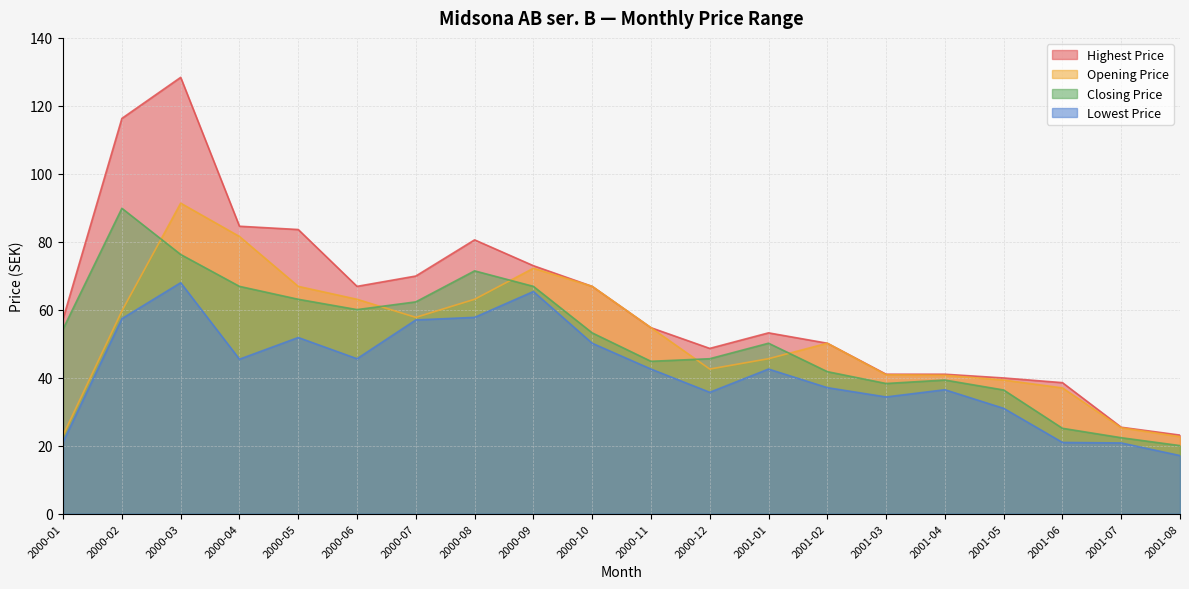

What is the average value of the Opening Price series?

52.2